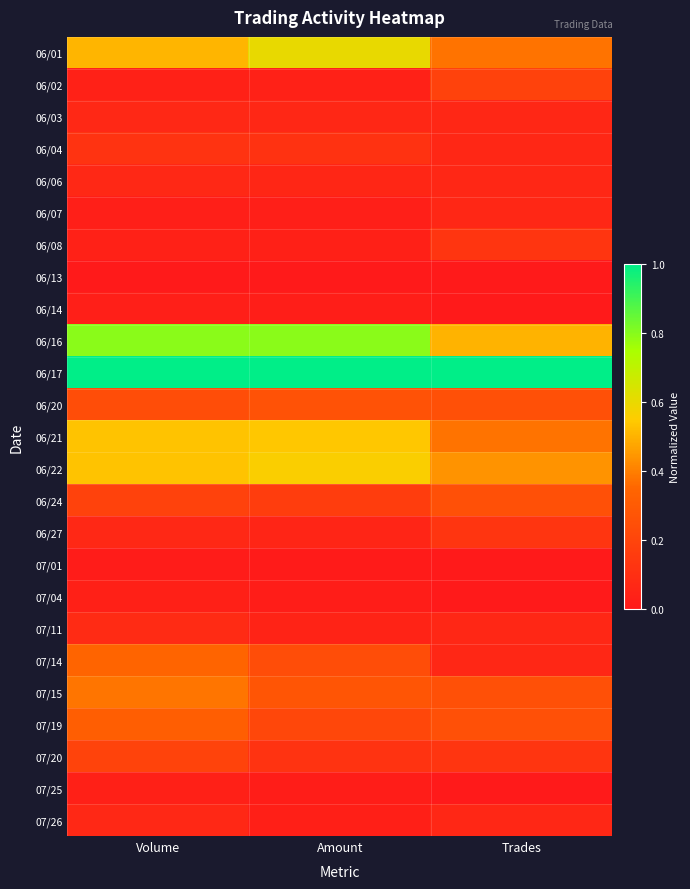

Which series has the largest total across all categories?

06/17